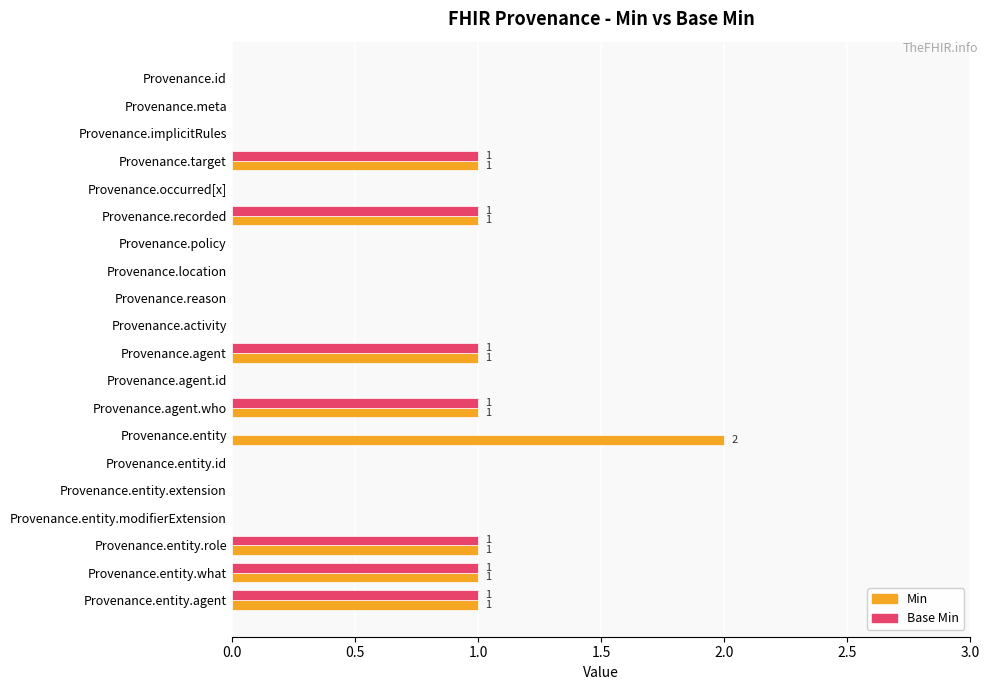

What is the sum of all Base Min values?

7